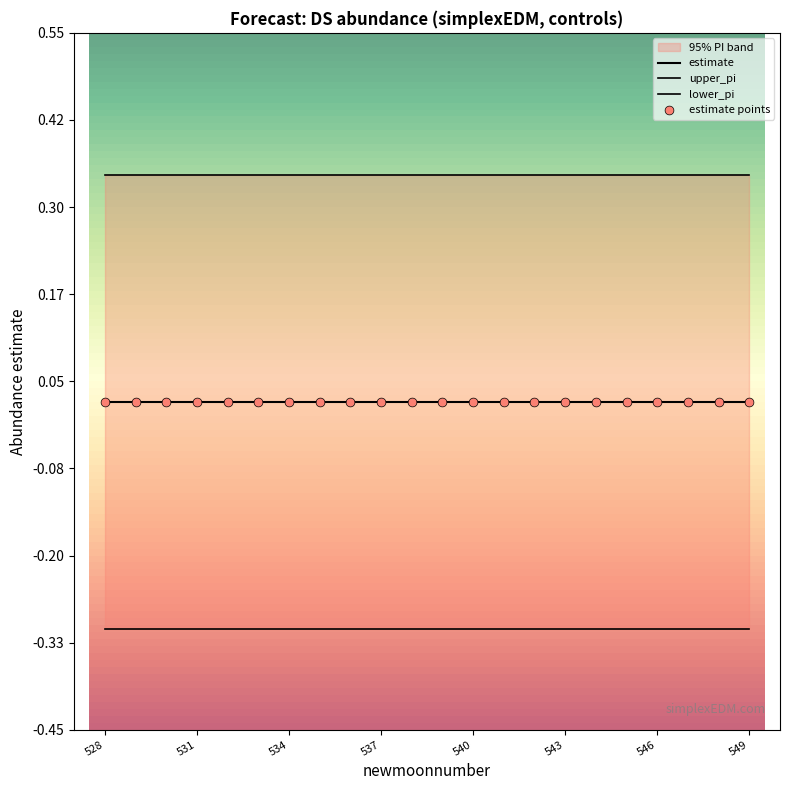

Is the value of lower_pi at 540 greater than the value of upper_pi at 528?

No